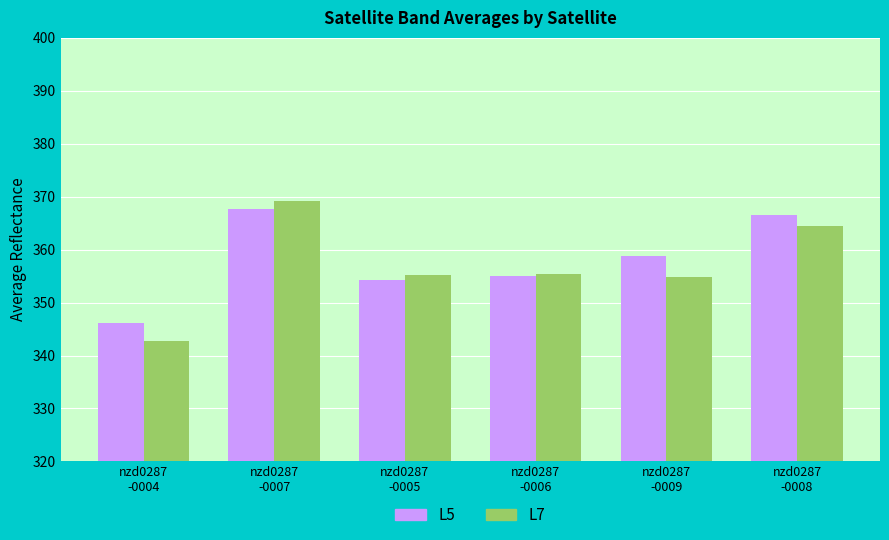

What is the lowest value of the L5 series?

346.1